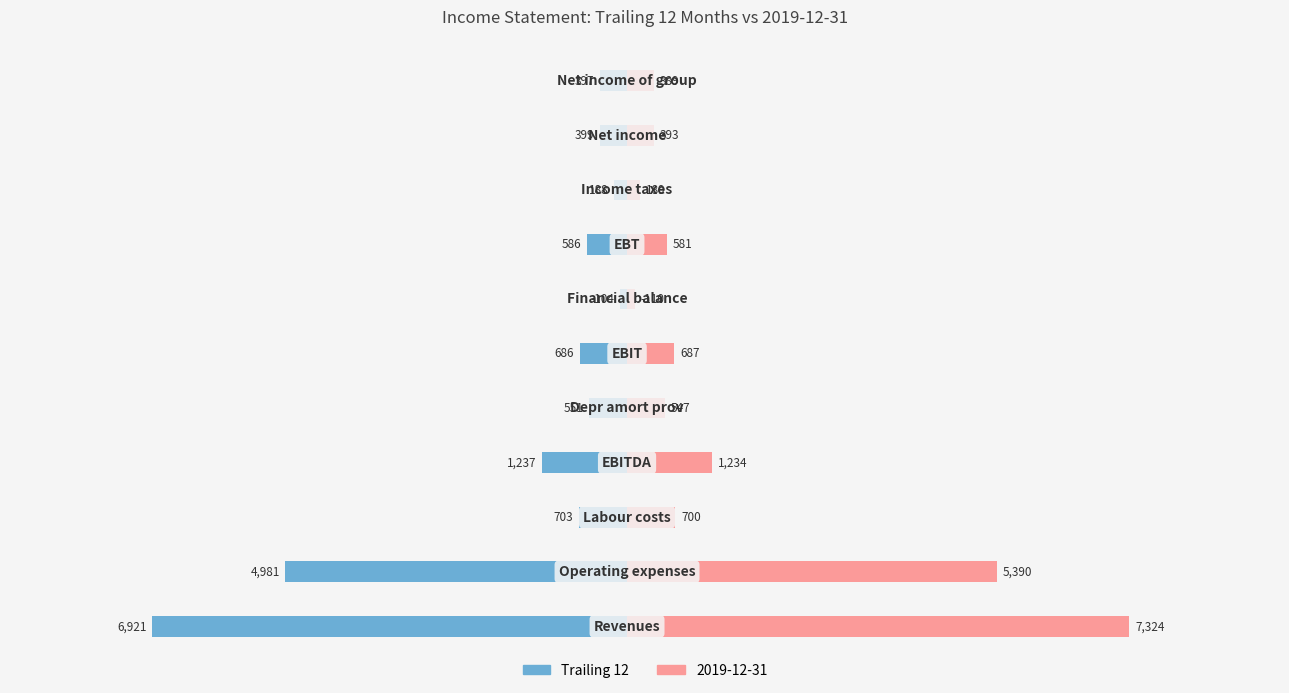

How many data points are less than -586?

5